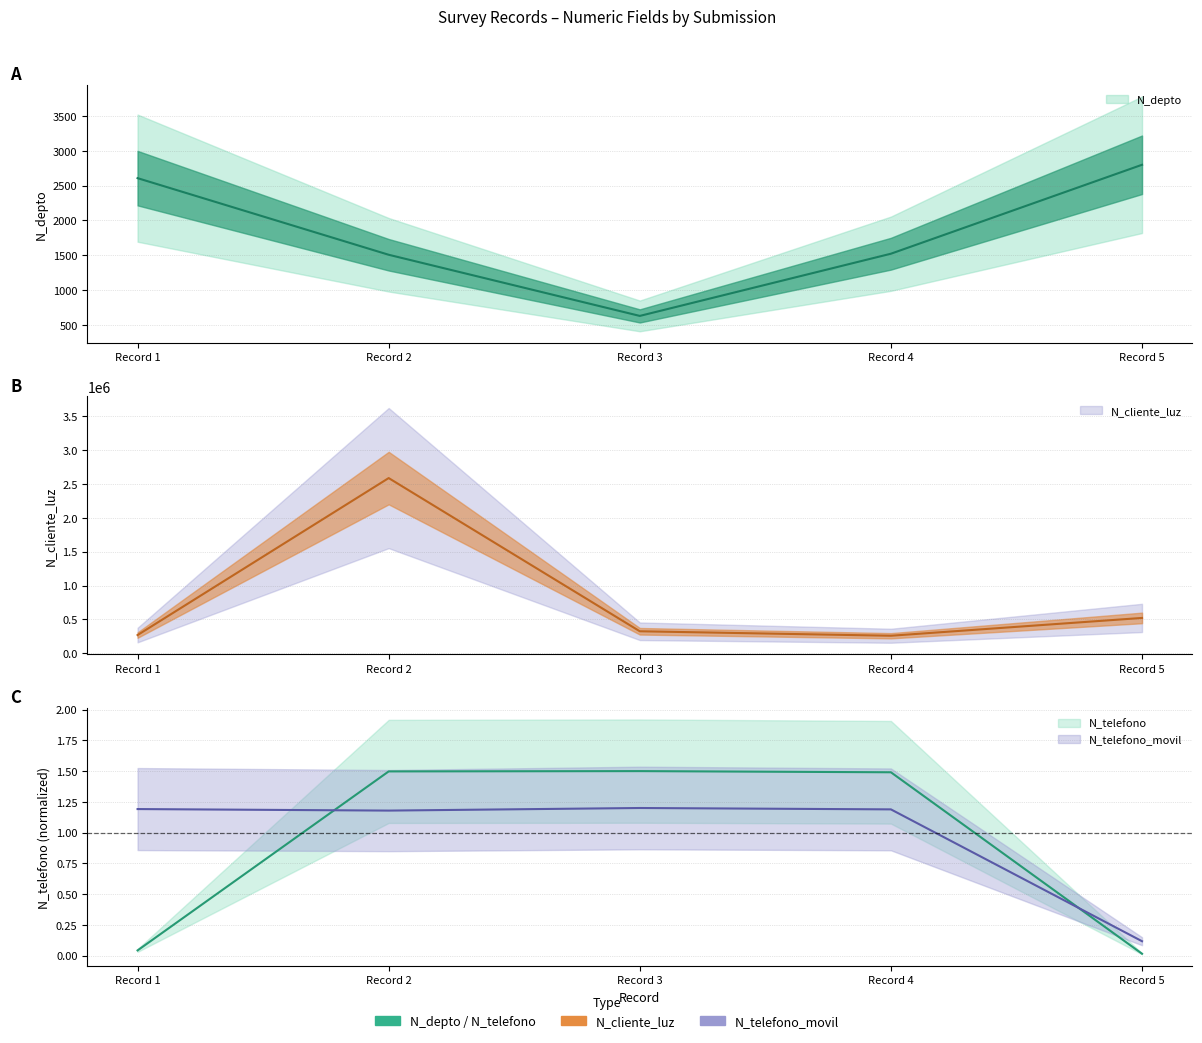

What is the minimum value for N_depto?

630.0